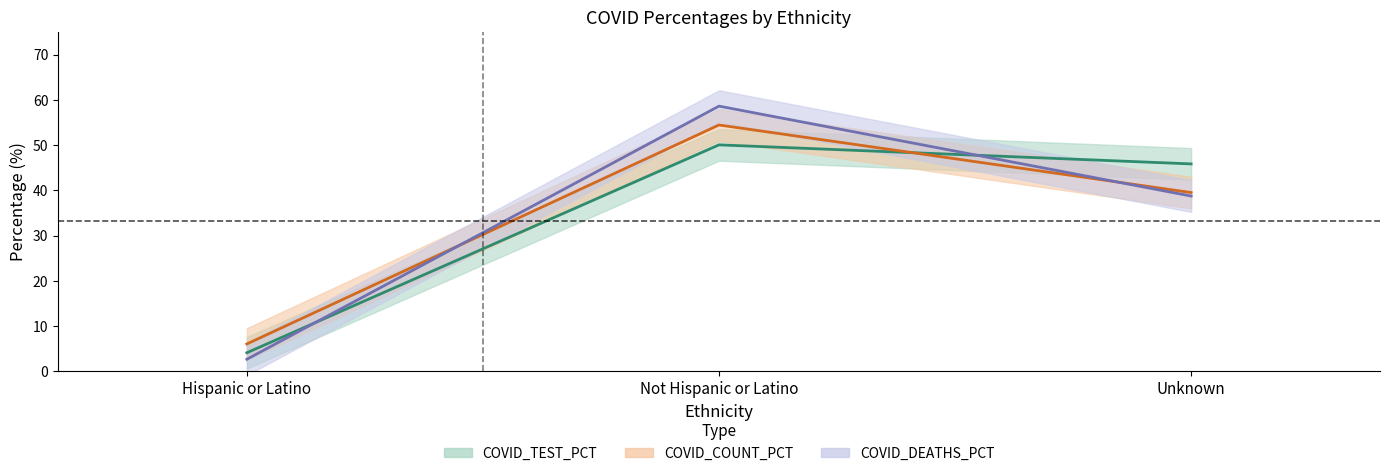

Reading left to right, extract all data points from this chart.

COVID_COUNT_PCT: 6.0	54.5	39.5
COVID_DEATHS_PCT: 2.6	58.6	38.7
COVID_TEST_PCT: 4.1	50.1	45.9